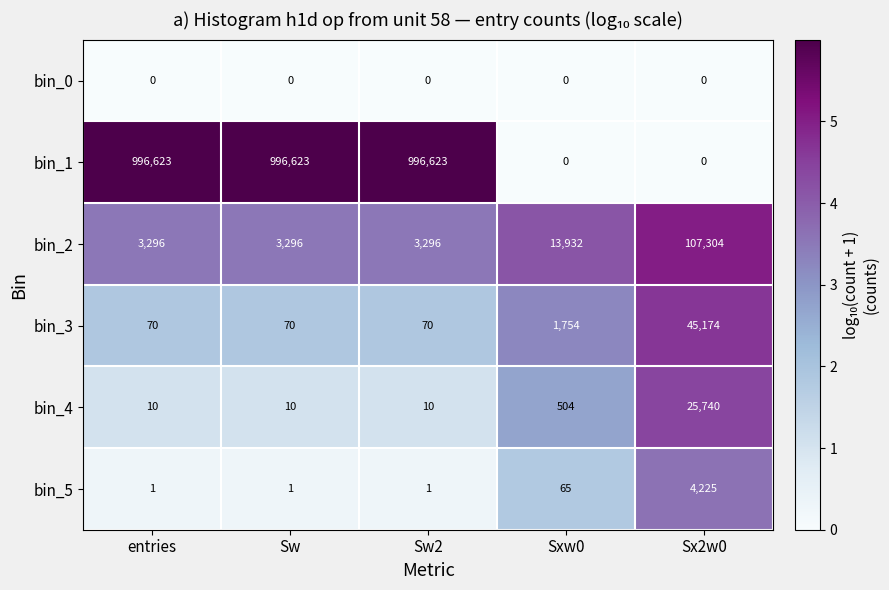

What is the highest value of the bin_3 series?

45174